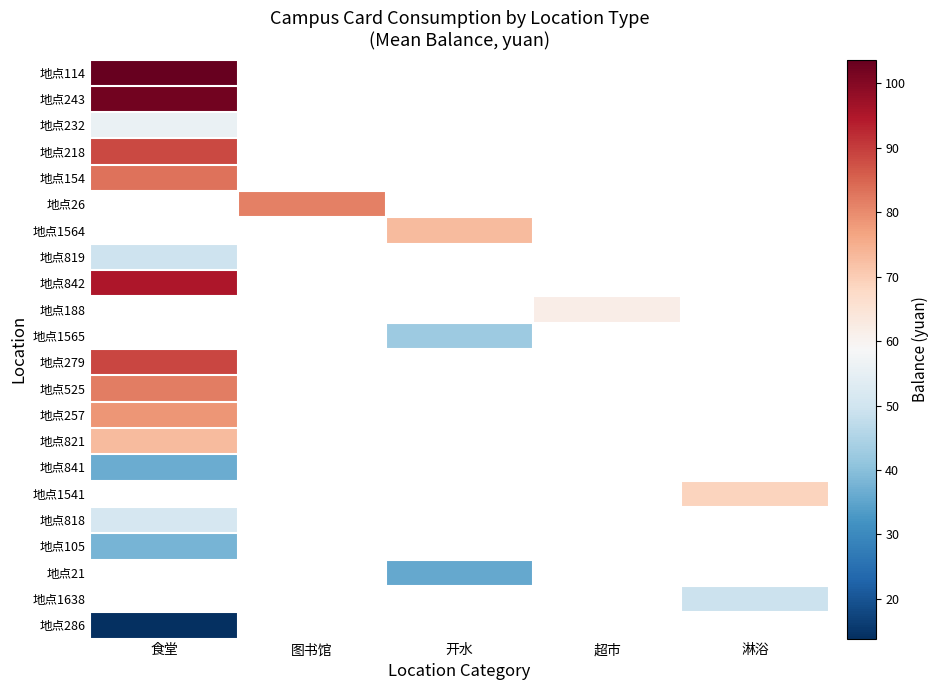

Is the value of 地点818 at 超市 greater than the value of 地点232 at 超市?

No